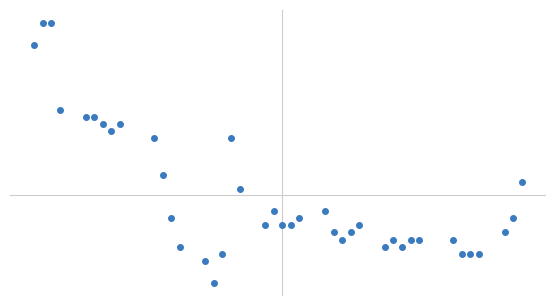

Reading left to right, extract all data points from this chart.

1500	1560	1560	1320	1300	1300	1280	1260	1280	1240	1140	1020	940	900	840	920	1240	1100	1000	1040	1000	1000	1020	1040	980	960	980	1000	940	960	940	960	960	960	920	920	920	980	1020	1120